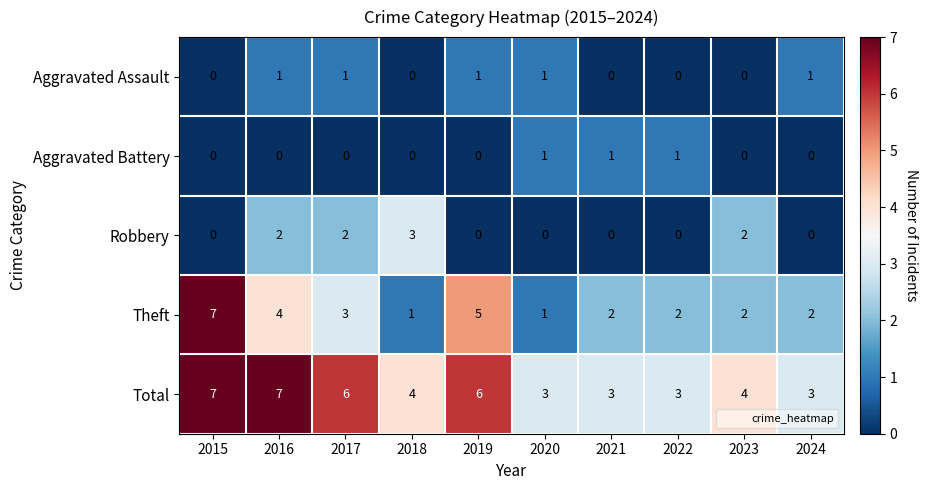

What is the maximum value shown in the chart?

7